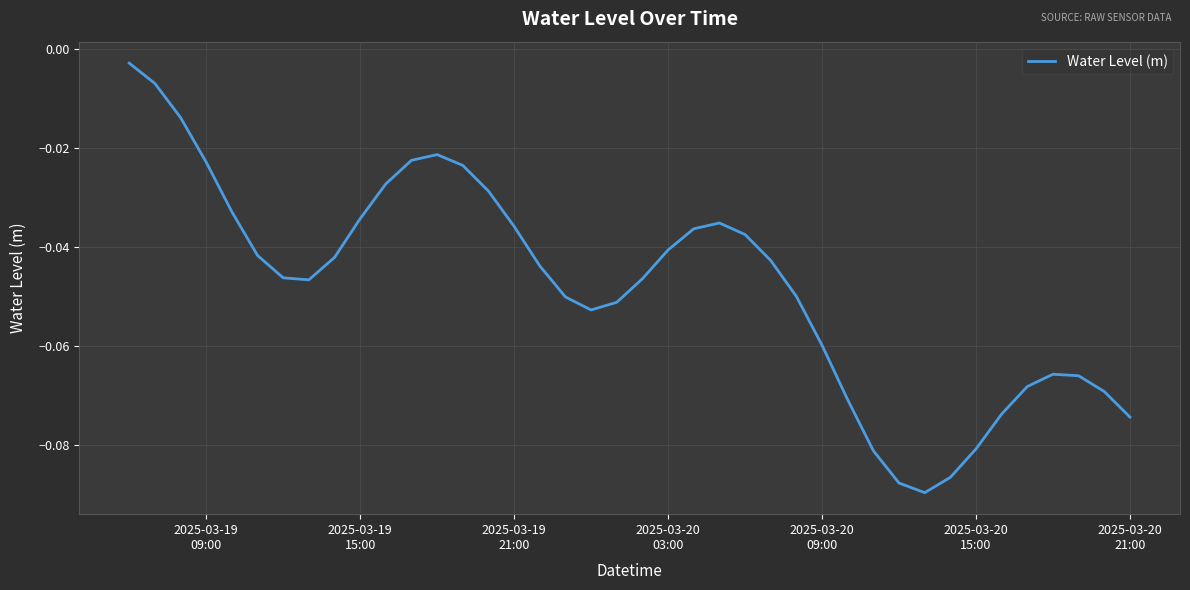

Does the chart display data point markers on the line(s)?

No